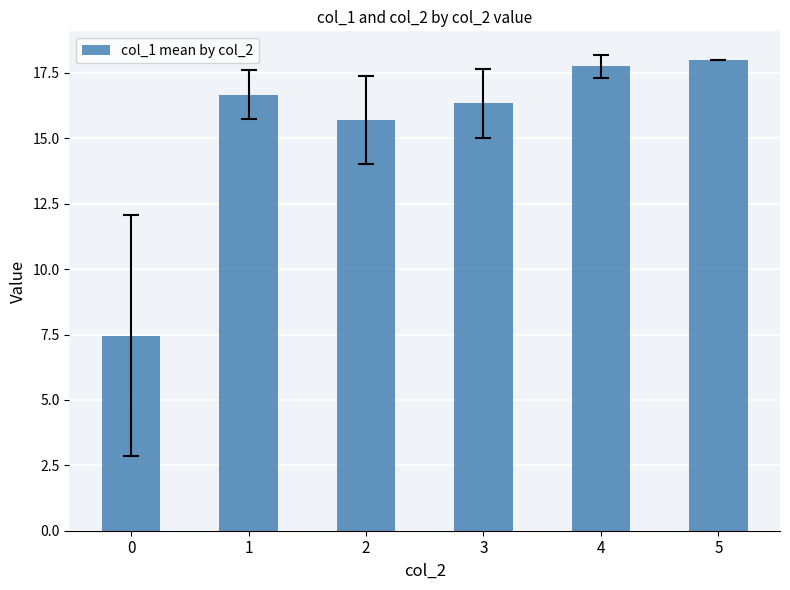

Rank the categories by value from lowest to highest.

0, 2, 3, 1, 4, 5